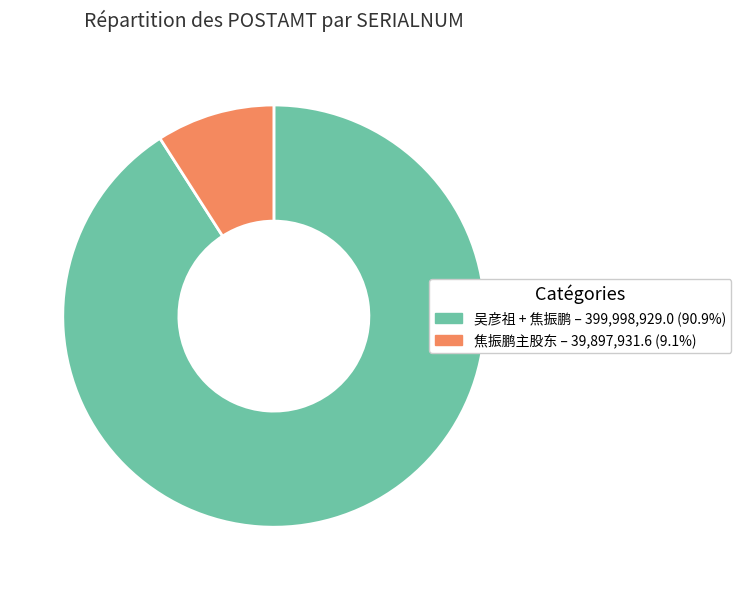

Approximately how many times larger is the value at 吴彦祖 + 焦振鹏 – 399,998,929.0 (90.9%) compared to 焦振鹏主股东 – 39,897,931.6 (9.1%)?

10.0